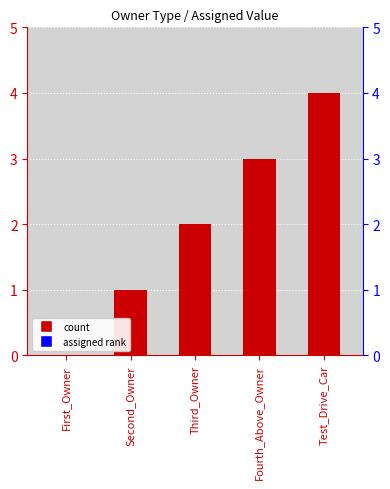

Count the values in the range 1 to 3.

3